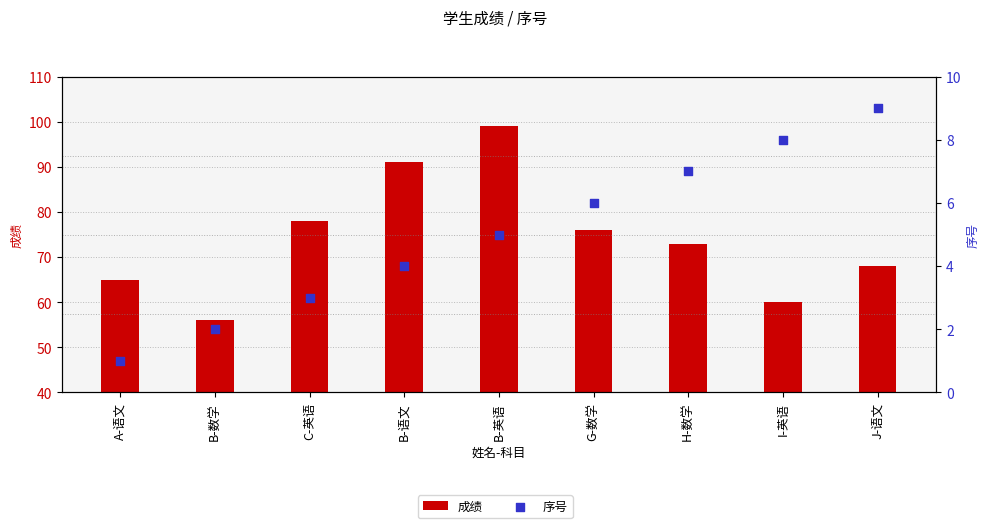

At how many categories does at least one series exceed 54?

9